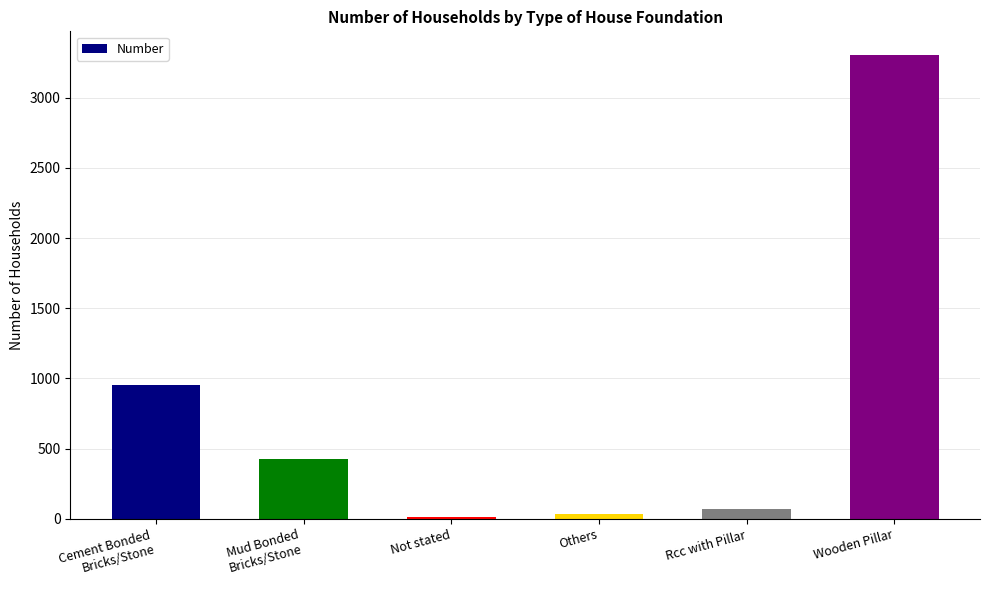

What is the change in value from Others to Wooden Pillar?

+3269